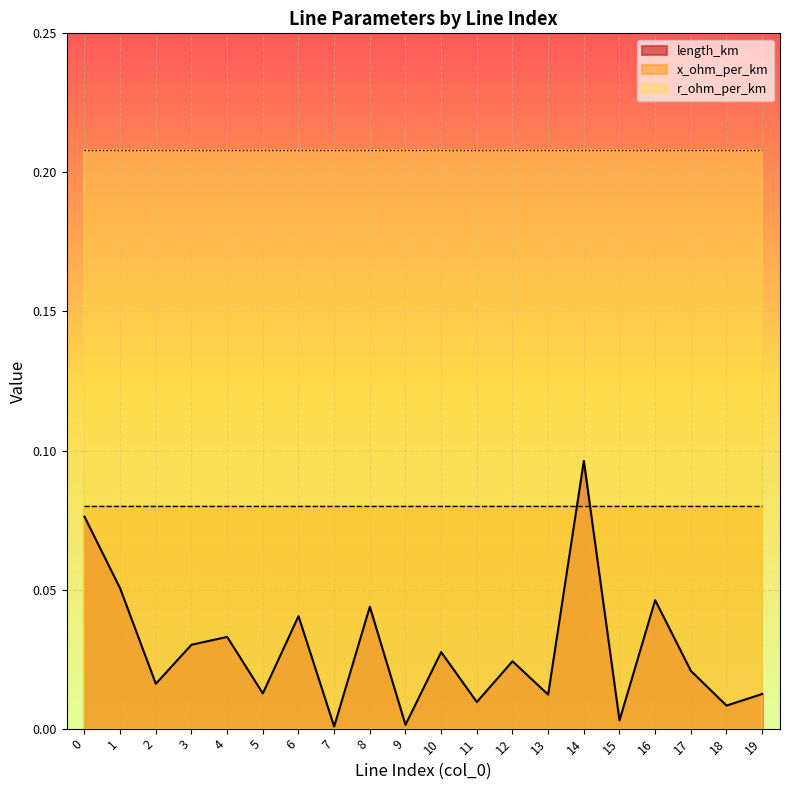

What is the total value across all series at 6?

0.3